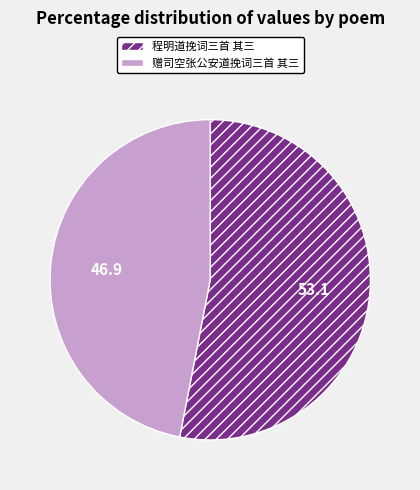

Which category accounts for the majority?

程明道挽词三首 其三